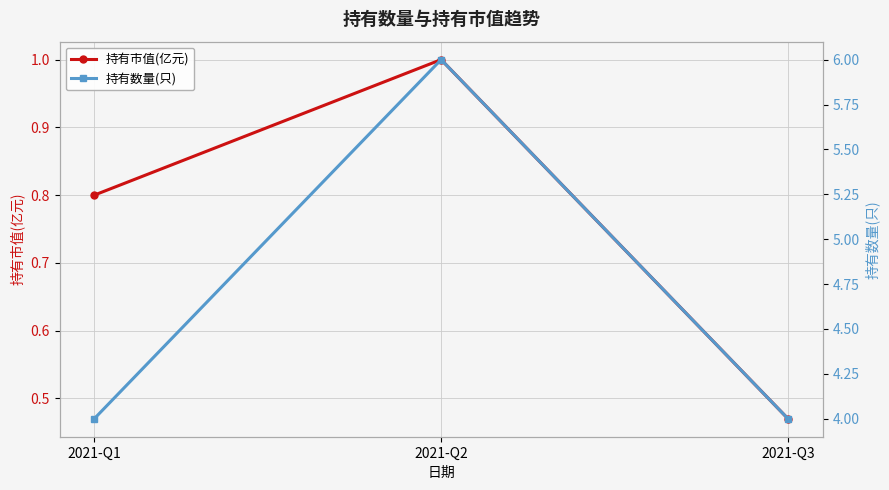

Reading left to right, extract all data points from this chart.

持有市值(亿元): 2021-Q1=0.8	2021-Q2=1.0	2021-Q3=0.5
持有数量(只): 2021-Q1=4.0	2021-Q2=6.0	2021-Q3=4.0